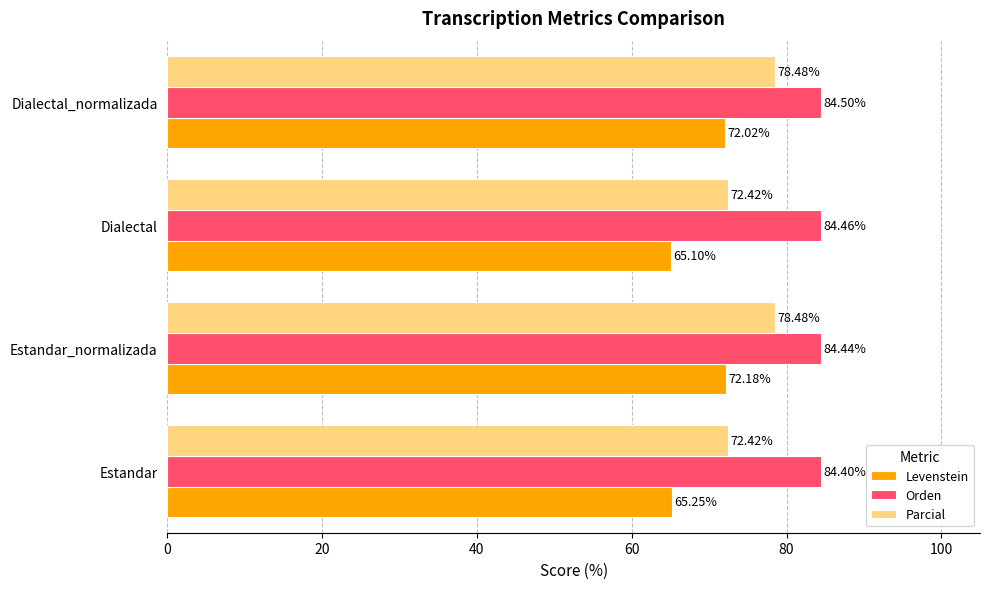

What is the difference between the second highest and minimum values in the Levenstein series?

6.9